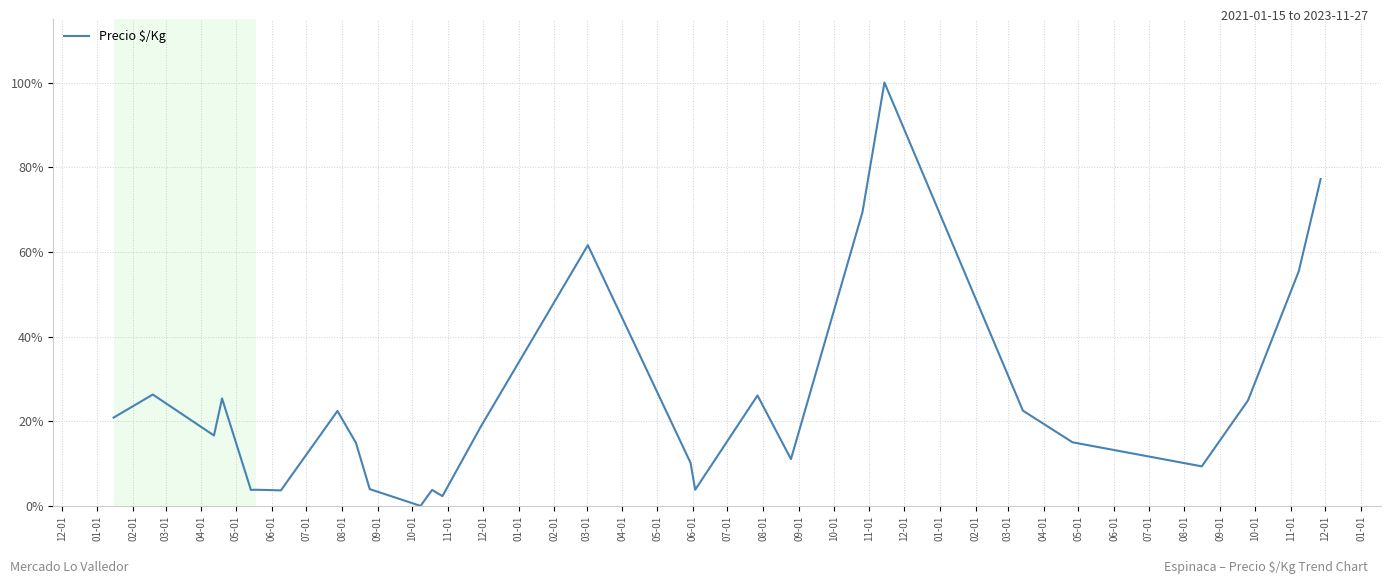

How many interior local valleys (lower than both neighbors) does the data have?

8